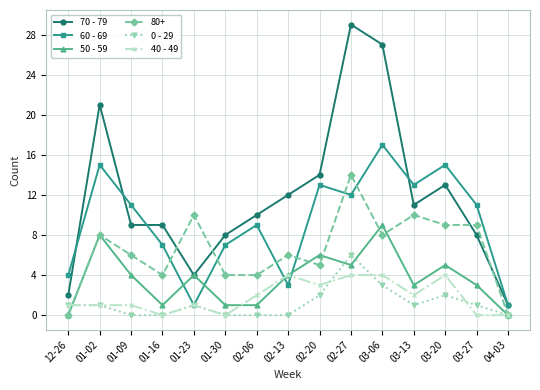

Rank the series by their maximum value, from lowest to highest.

40 - 49, 0 - 29, 50 - 59, 80+, 60 - 69, 70 - 79